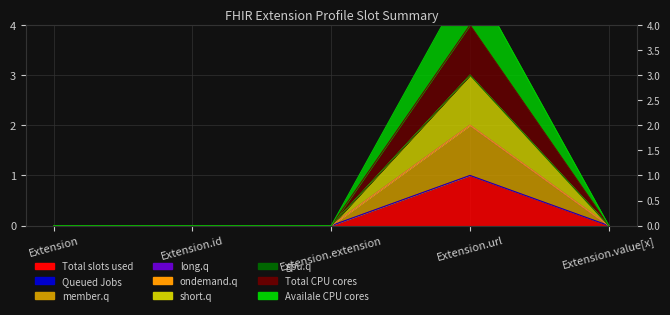

What is the label of the 1st point from the left?

Extension